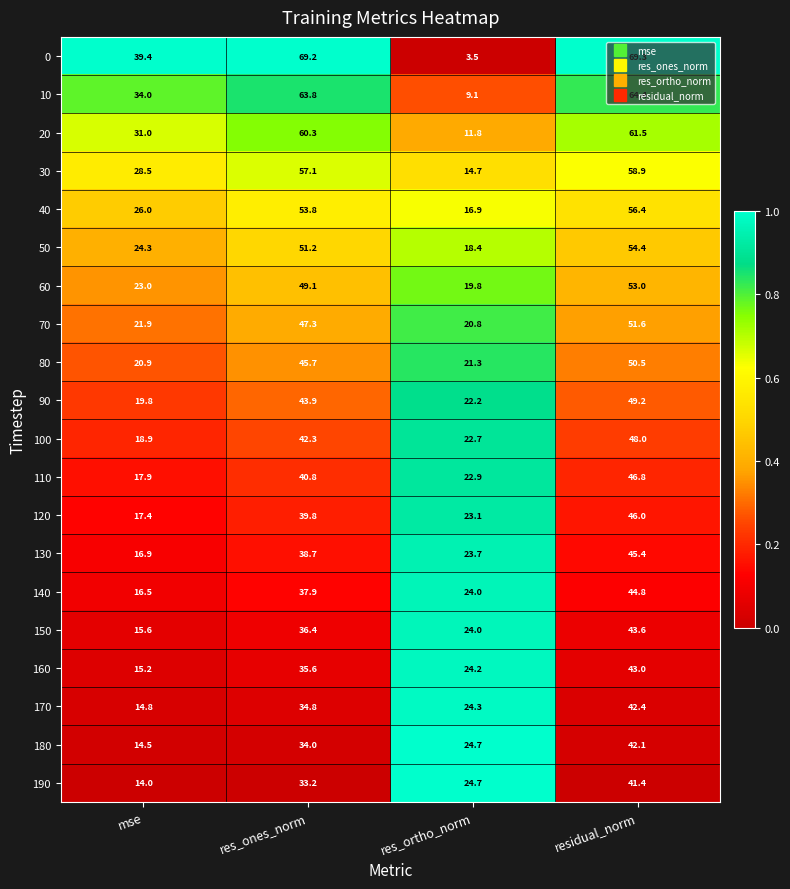

How many distinct data groups are displayed?

20